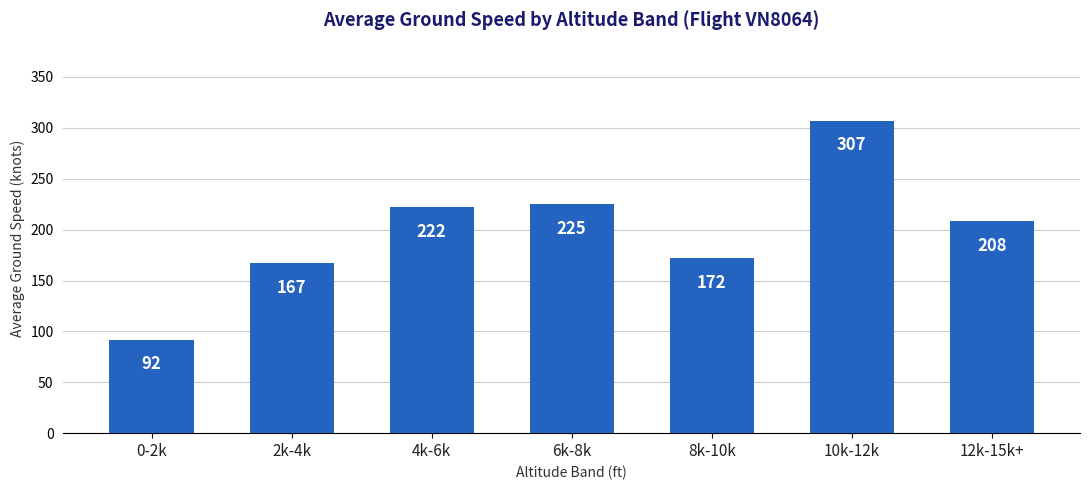

Where does the data first go above 208?

4k-6k